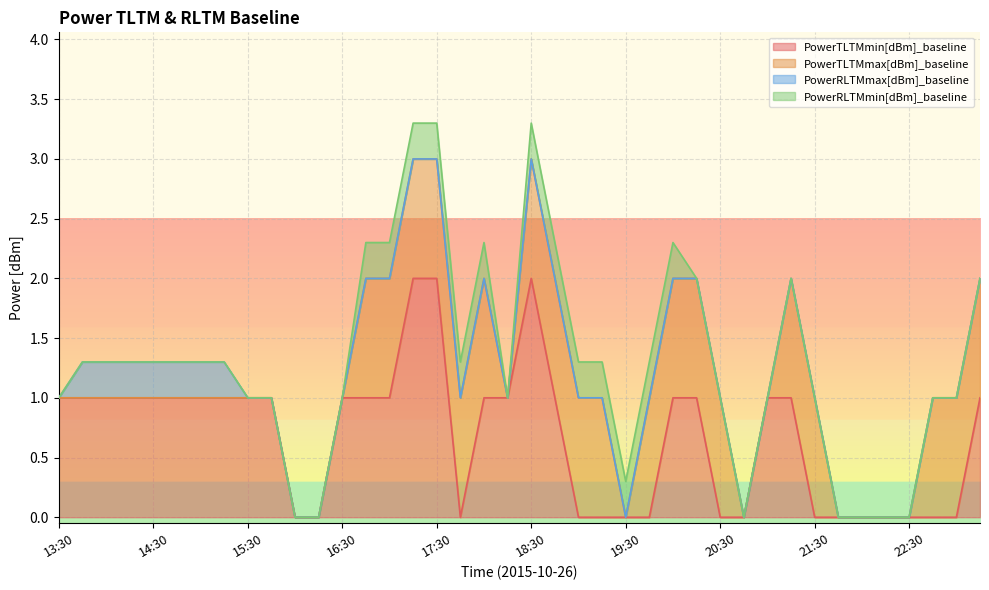

What is the label of the 28th point from the left?

20:15